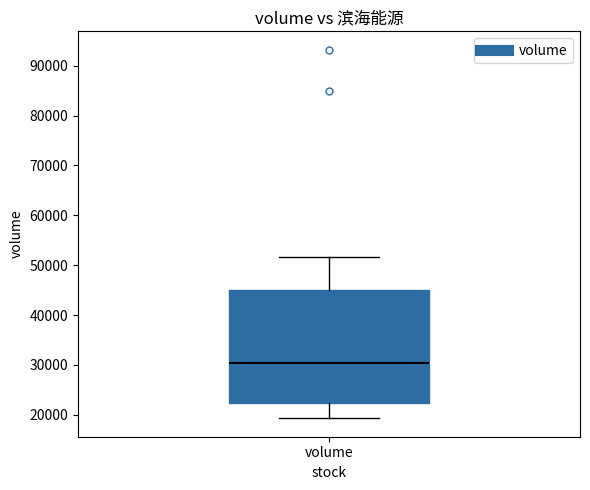

Read this box plot against the y-axis: the position of the median line, the range covered by the box, and the ends of both whiskers. The values are not printed on the chart, so give them approximately, as read against the axis.

median 30000, box 22000 to 45000, whiskers 19000 to 52000